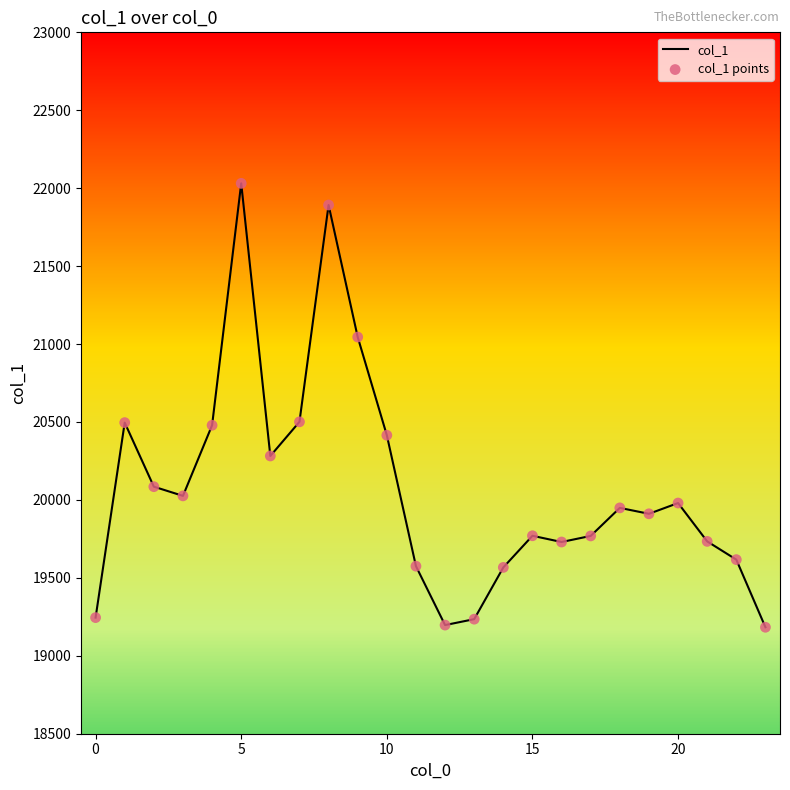

Is the value of col_1 points at 9 greater than the value of col_1 at 12?

Yes